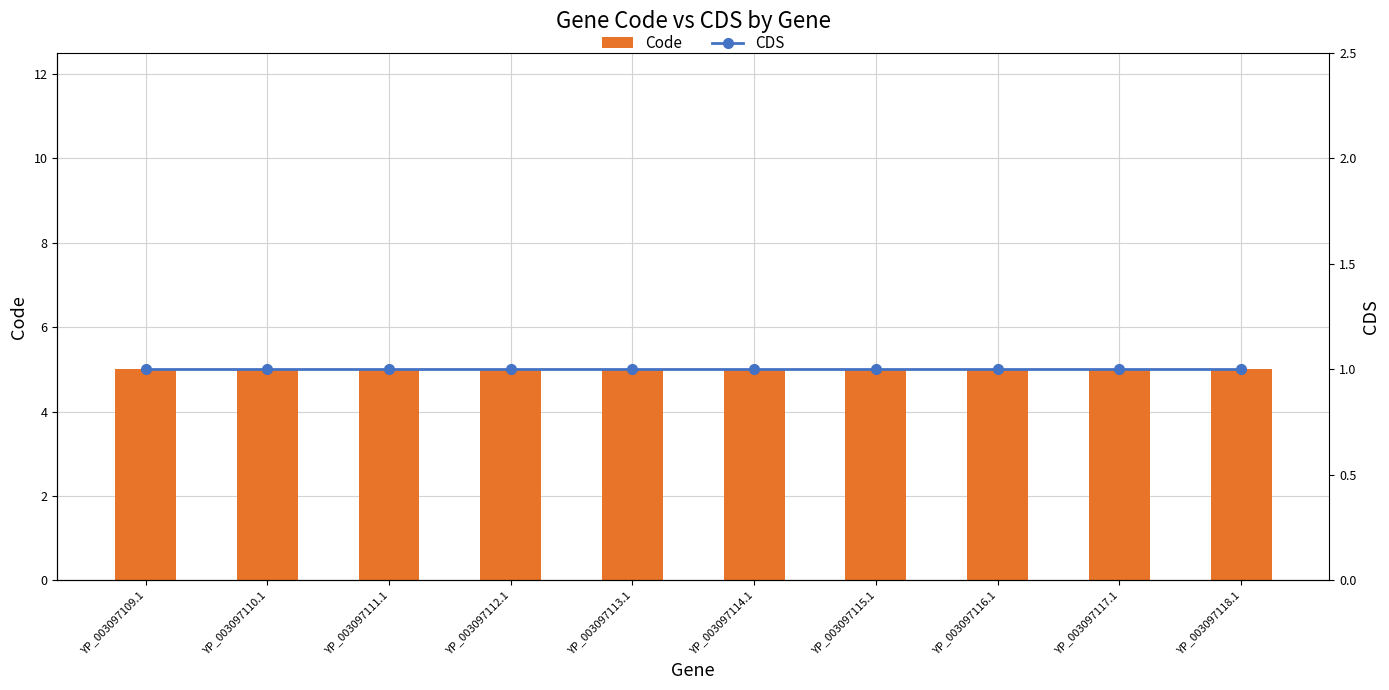

The value of CDS at YP_003097115.1 is 1. True or false?

True